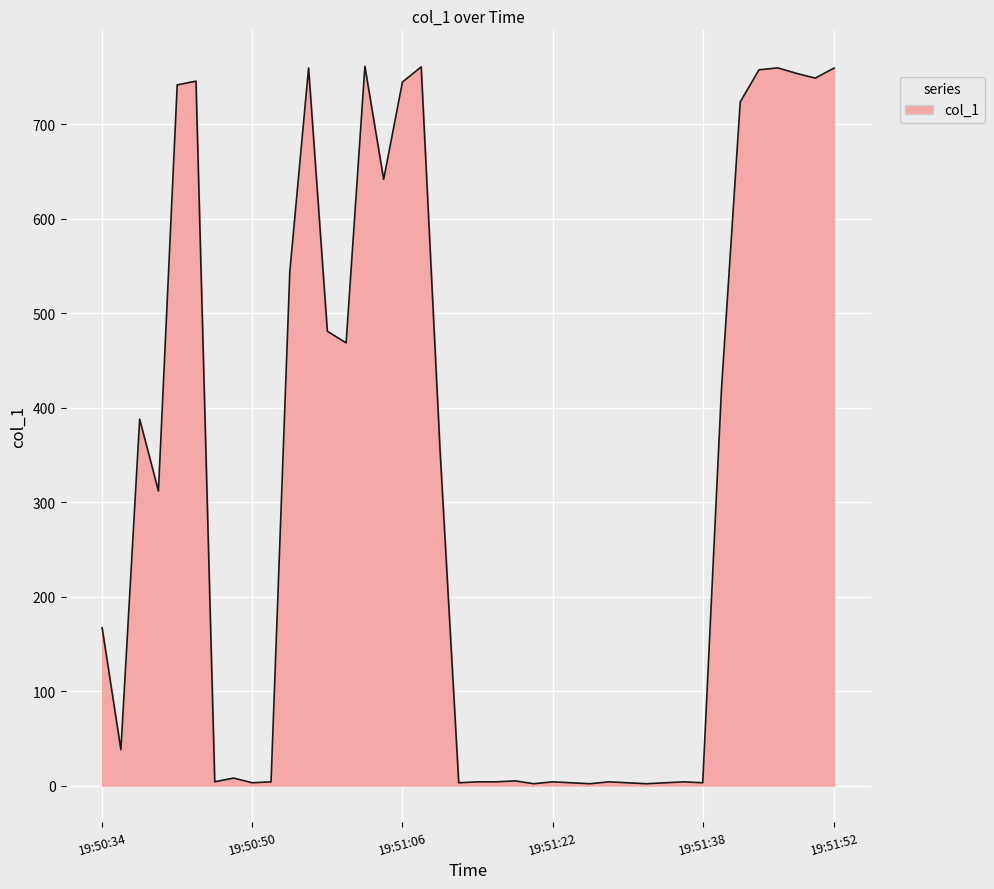

What is the difference between the maximum and minimum values?

759.2